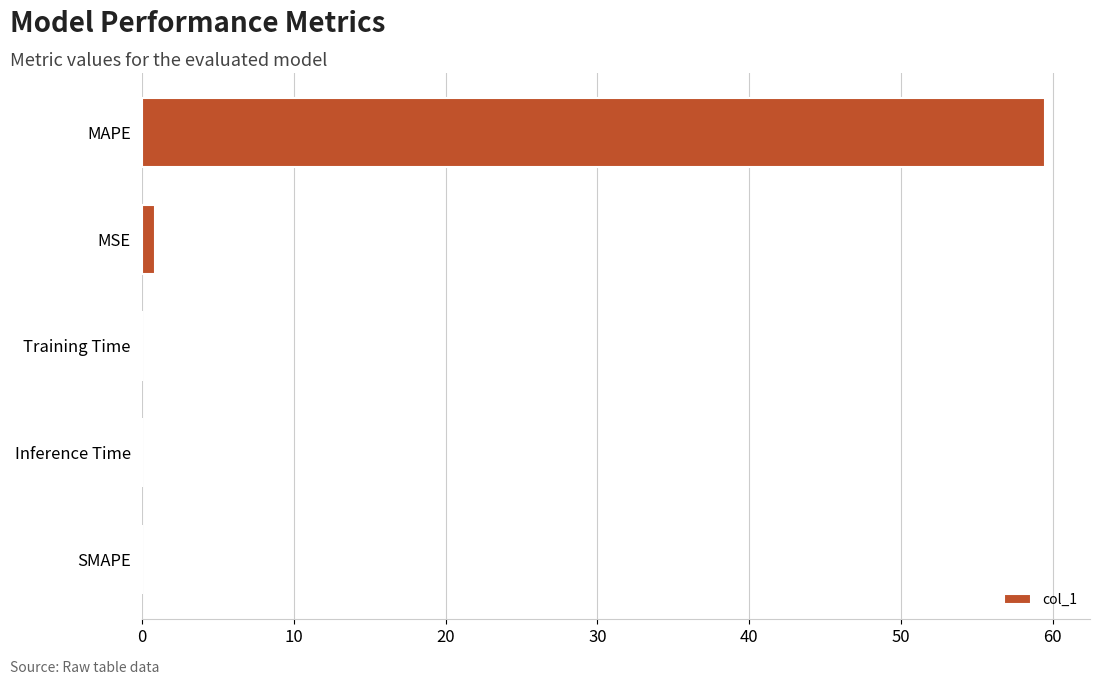

What value does the data have at MAPE?

59.5